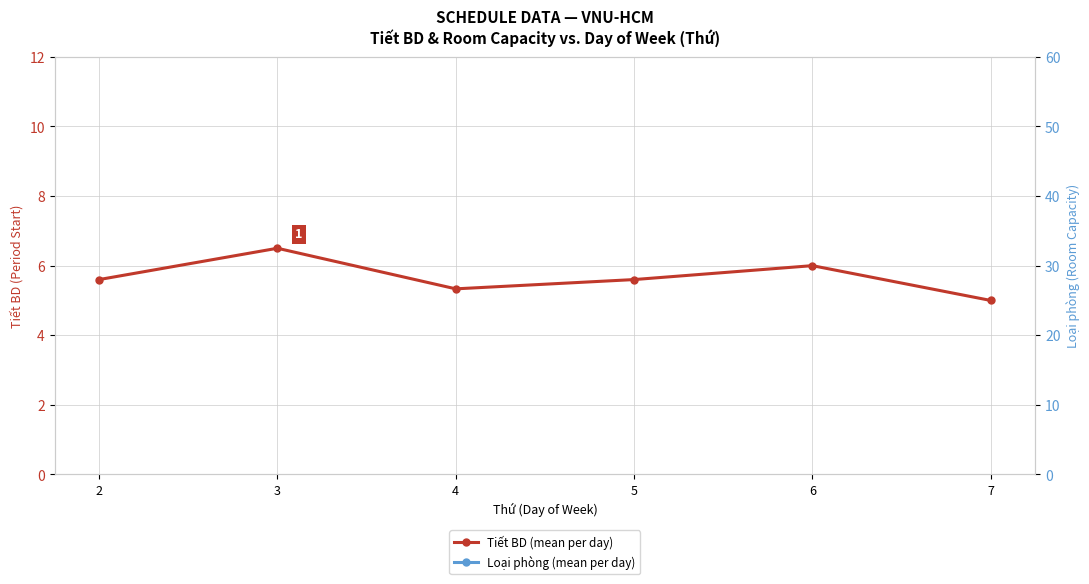

Rank the series at 6 from highest to lowest value.

Loại phòng (mean per day), Tiết BD (mean per day)